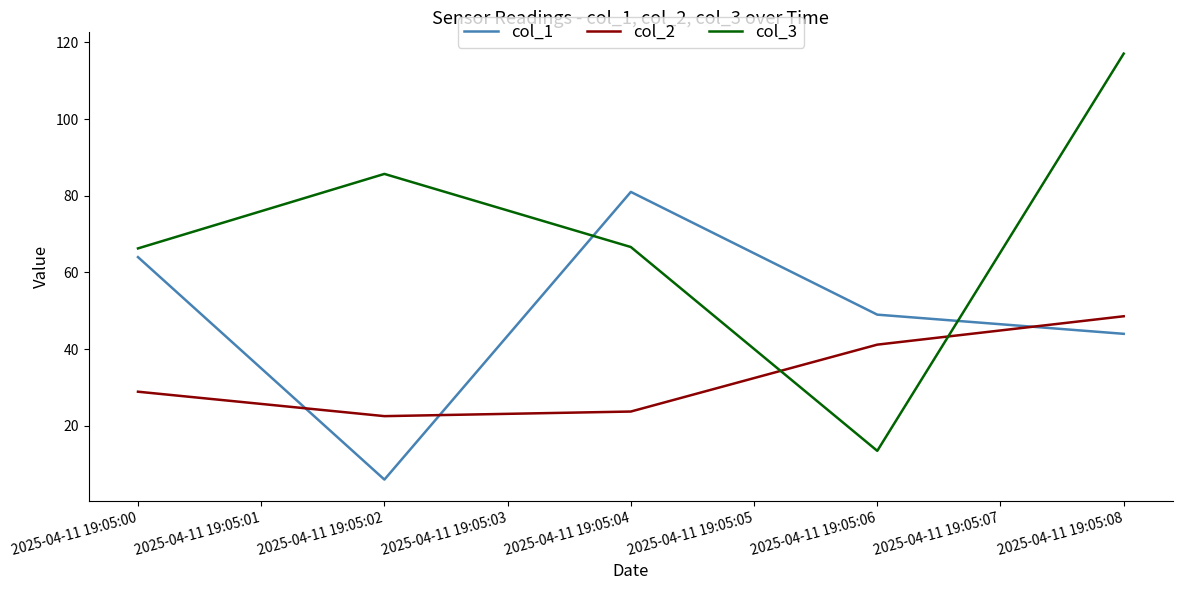

The value of col_2 at 2025-04-11 19:05:02 is 22.5. True or false?

True